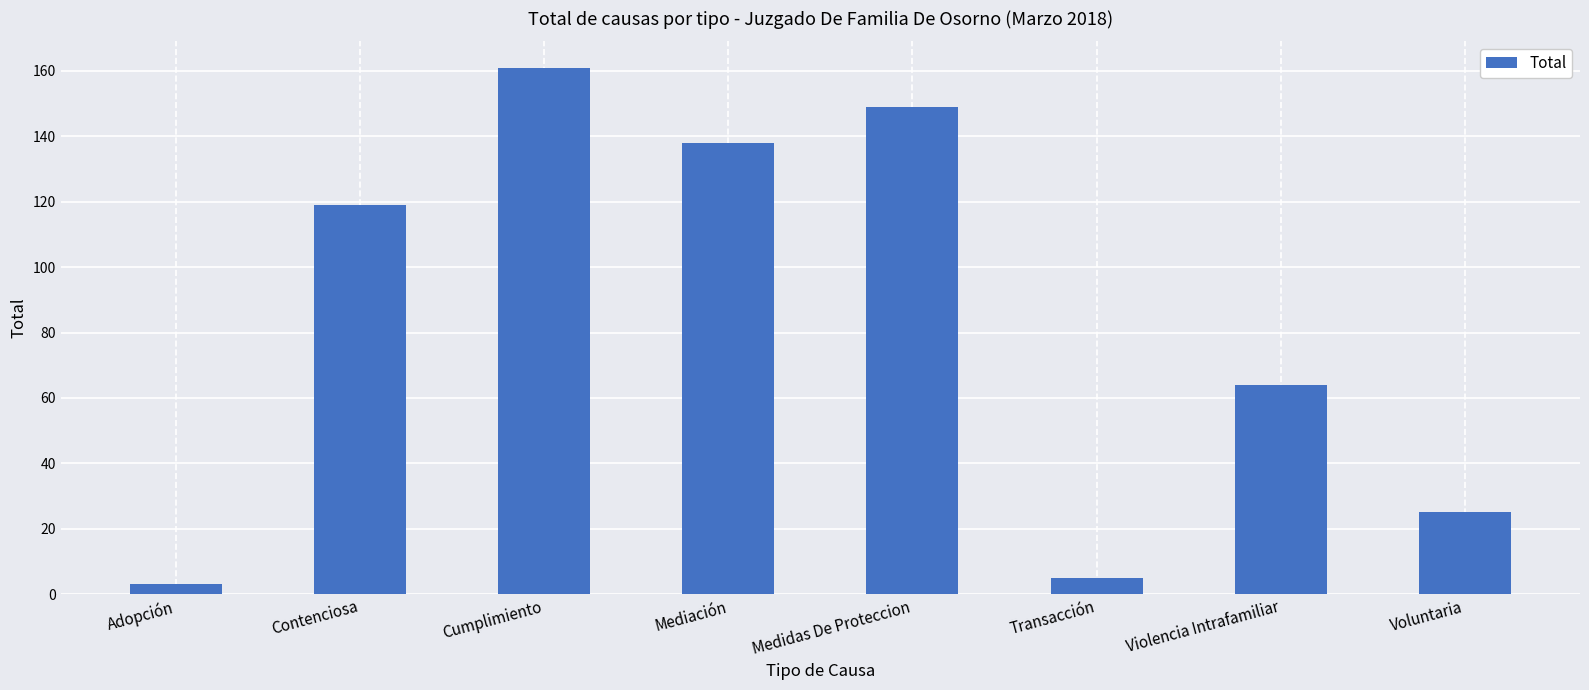

What is the smallest value displayed?

3